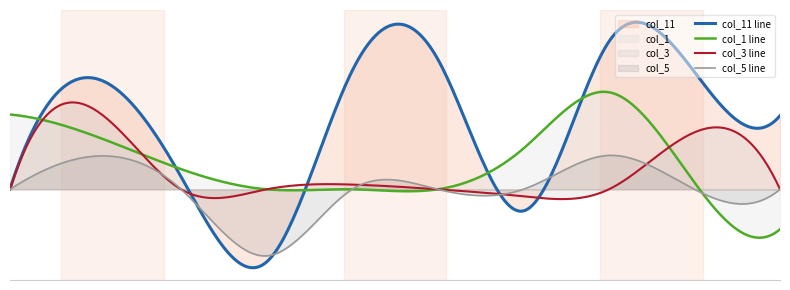

What is the sum of all col_1 values?

0.2